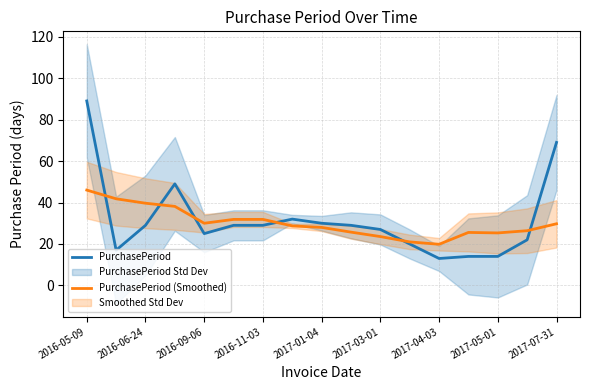

How many times do PurchasePeriod (Smoothed) and PurchasePeriod cross each other?

6